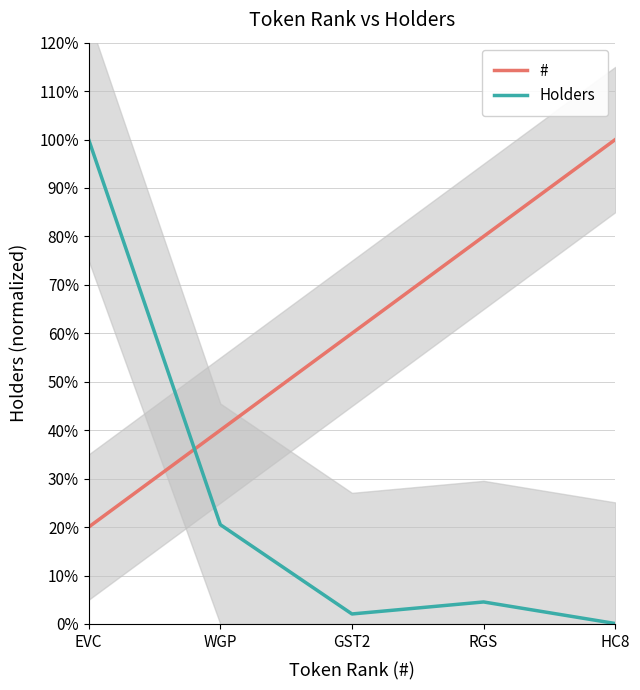

What is the maximum value for Holders?

1.0